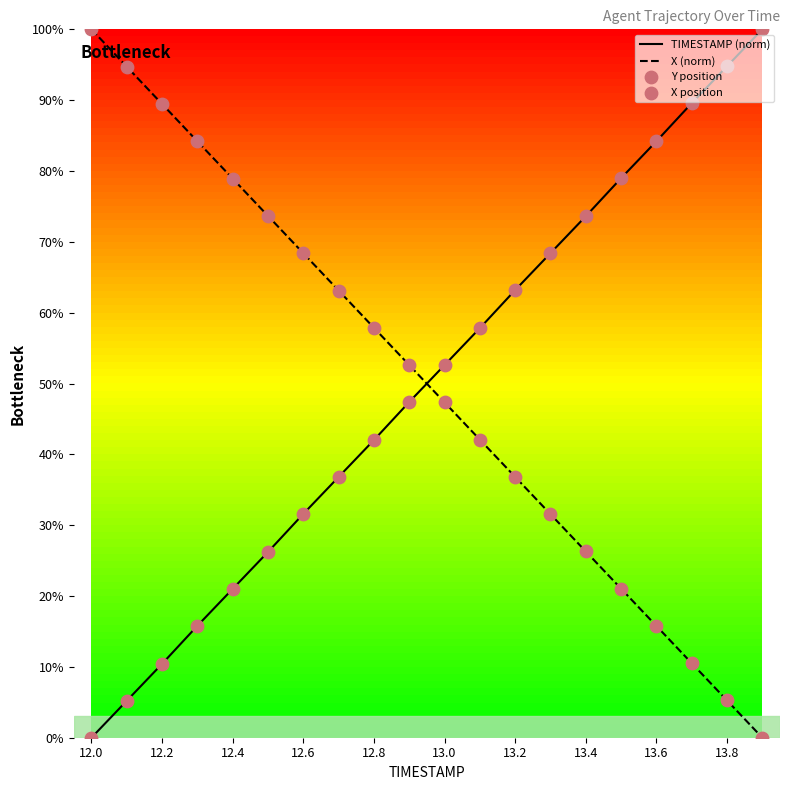

Which series has the largest total across all categories?

TIMESTAMP (norm)